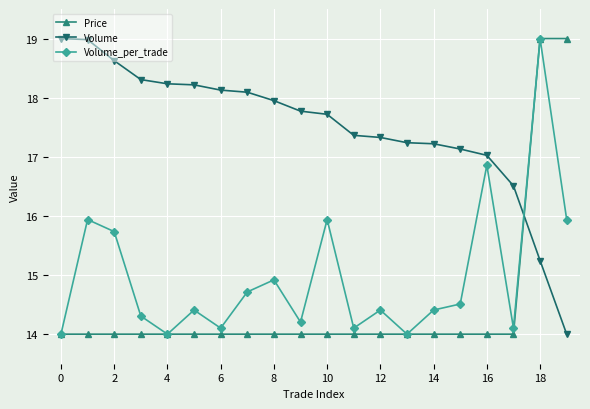

What are all the series names shown in the legend?

Price, Volume, Volume_per_trade